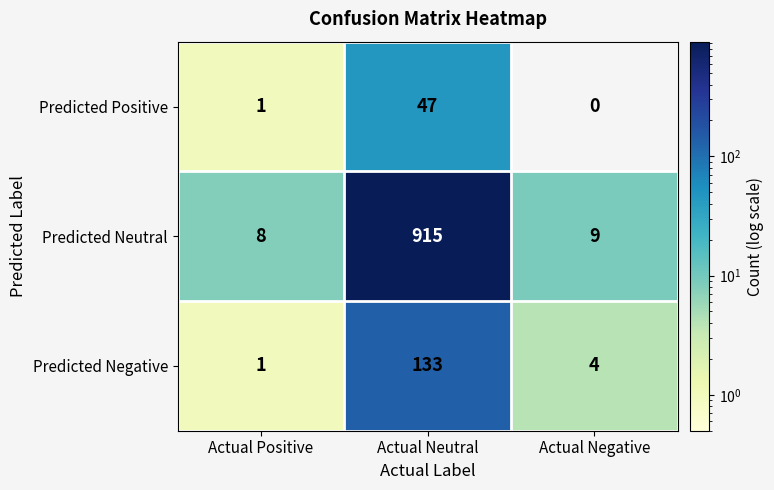

How many categories are shown in the chart?

3